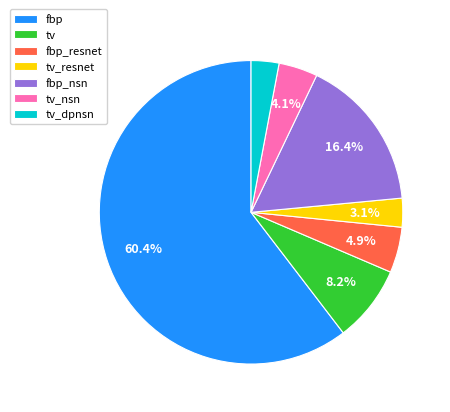

Does fbp_nsn represent more than half of the total?

No